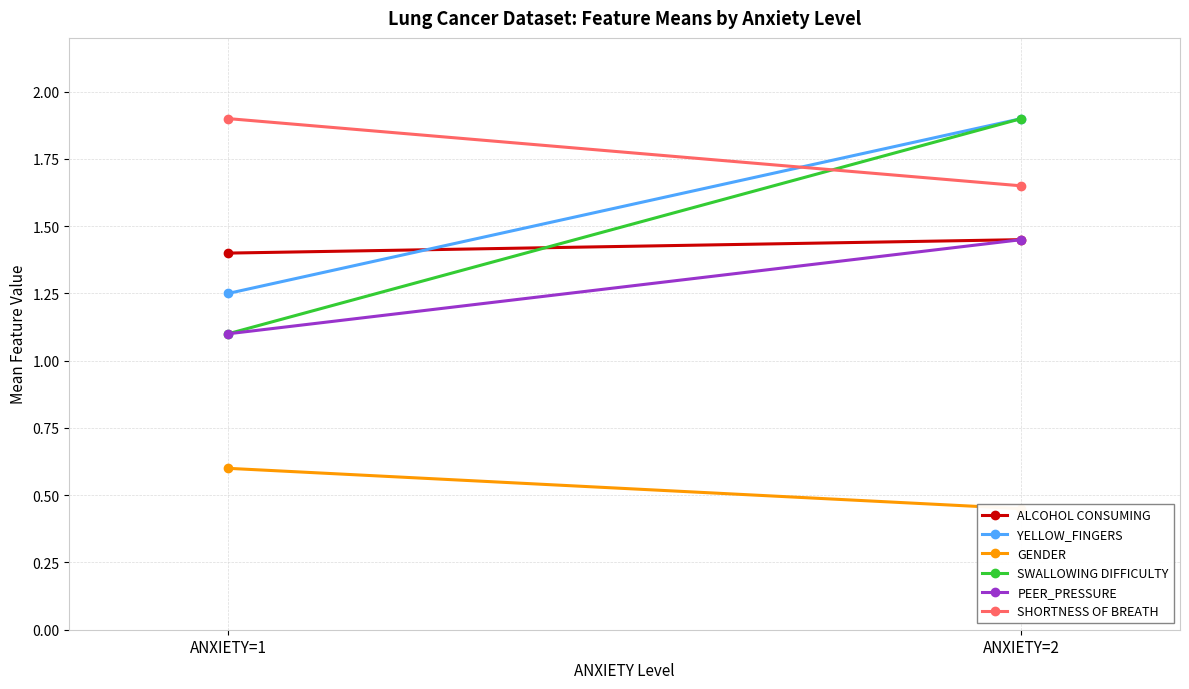

How many series are shown in this chart?

6